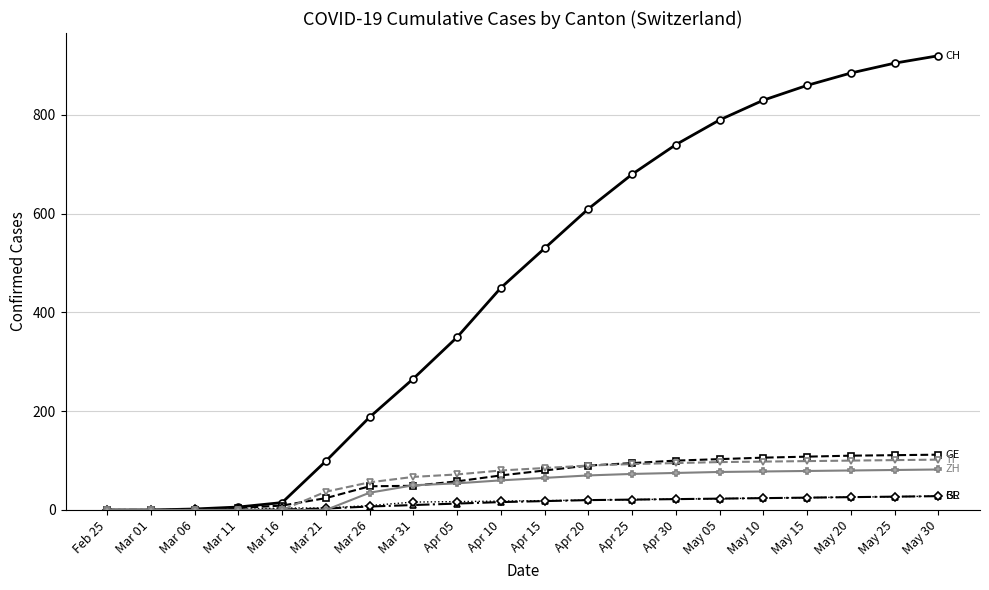

What is the greatest value displayed?

920